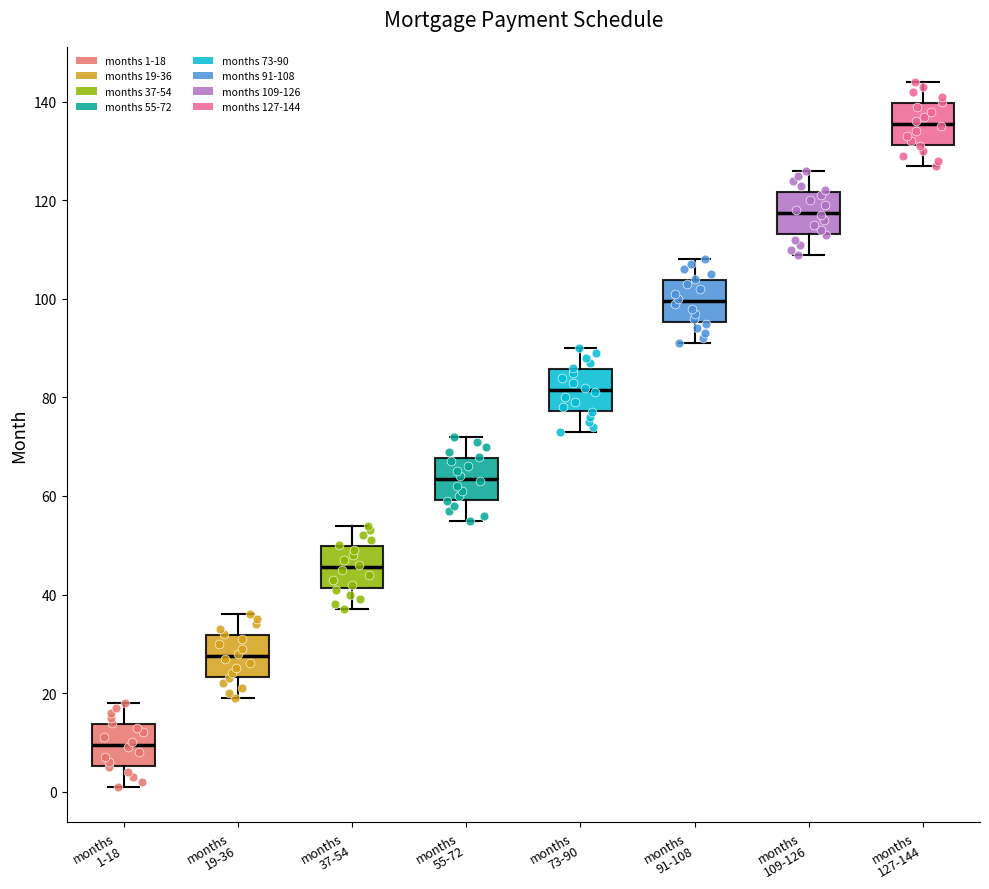

Where does the lower whisker of the box for months 127-144 end on the y-axis? The values are not printed on the chart, so give them approximately, as read against the axis.

128